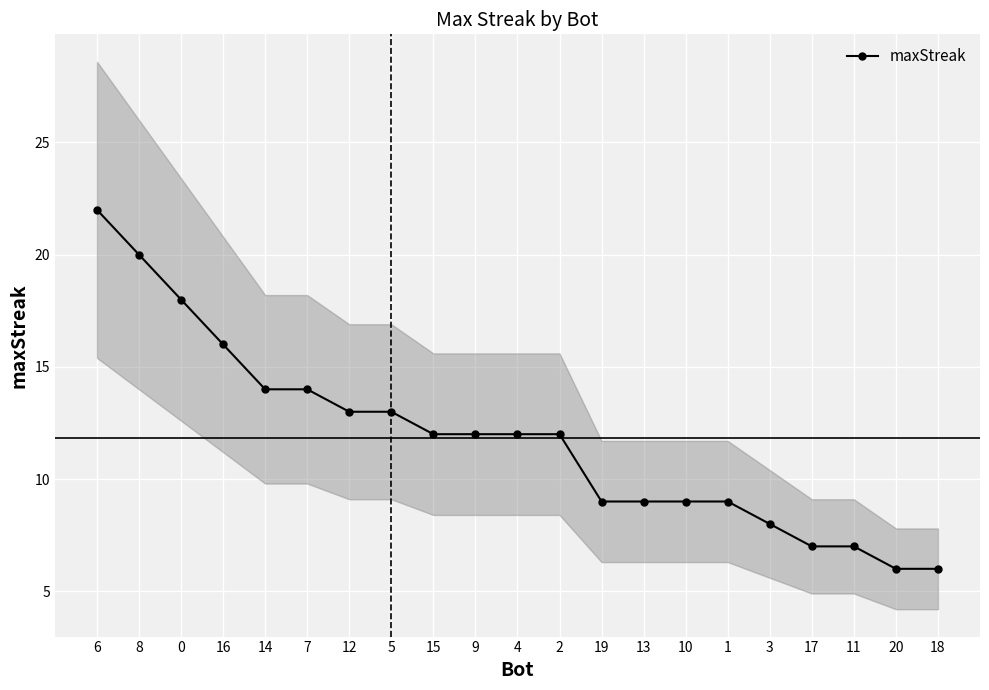

What is the ratio of the value at 6 to the value at 1?

2.4